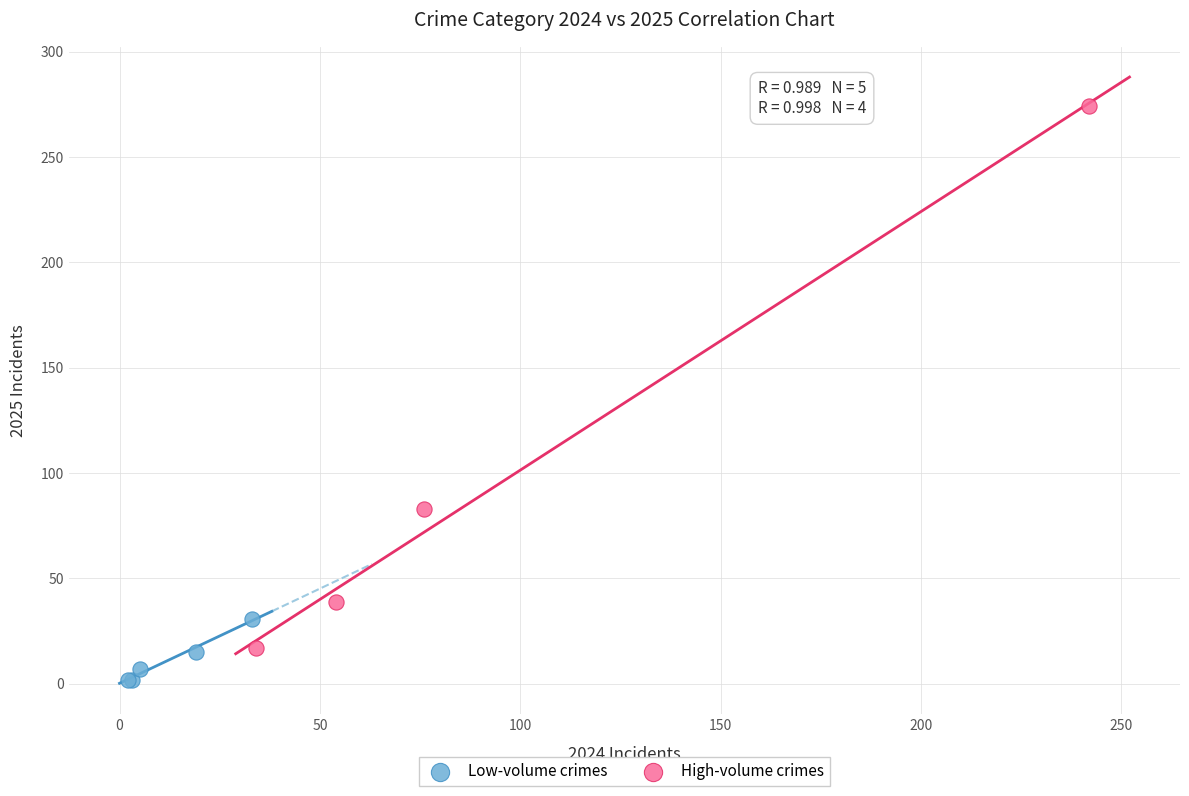

Which series contains the highest Y value?

High-volume crimes